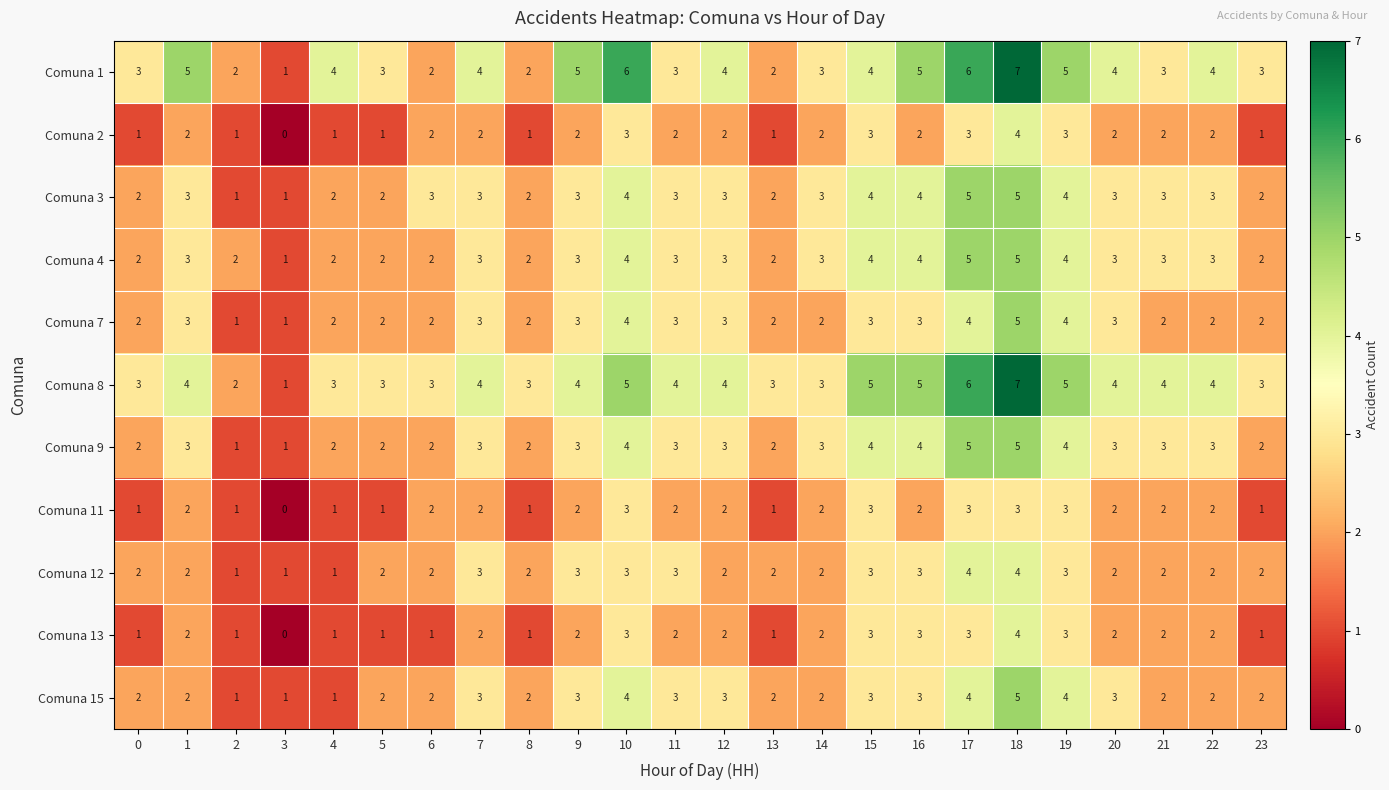

What is the difference between the highest and lowest values at 9?

3